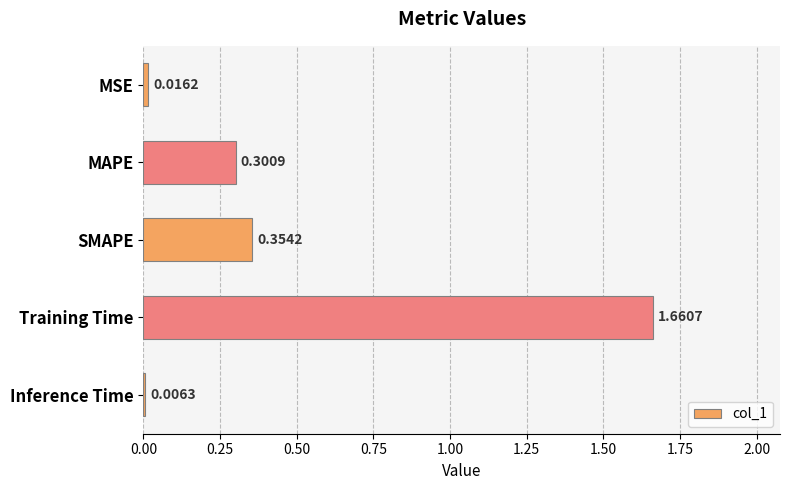

At which category does the chart reach its peak across all series?

Training Time